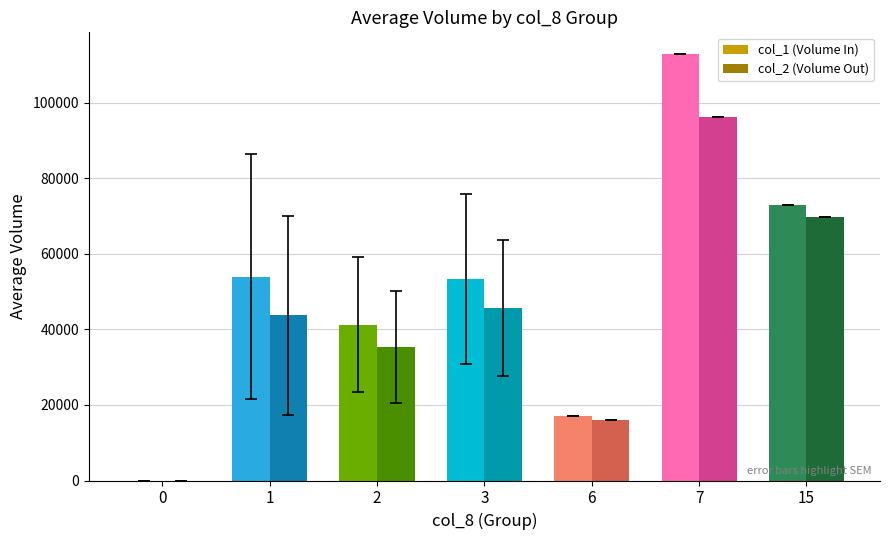

What value does the col_1 (Volume In) series have at 3?

53333.3